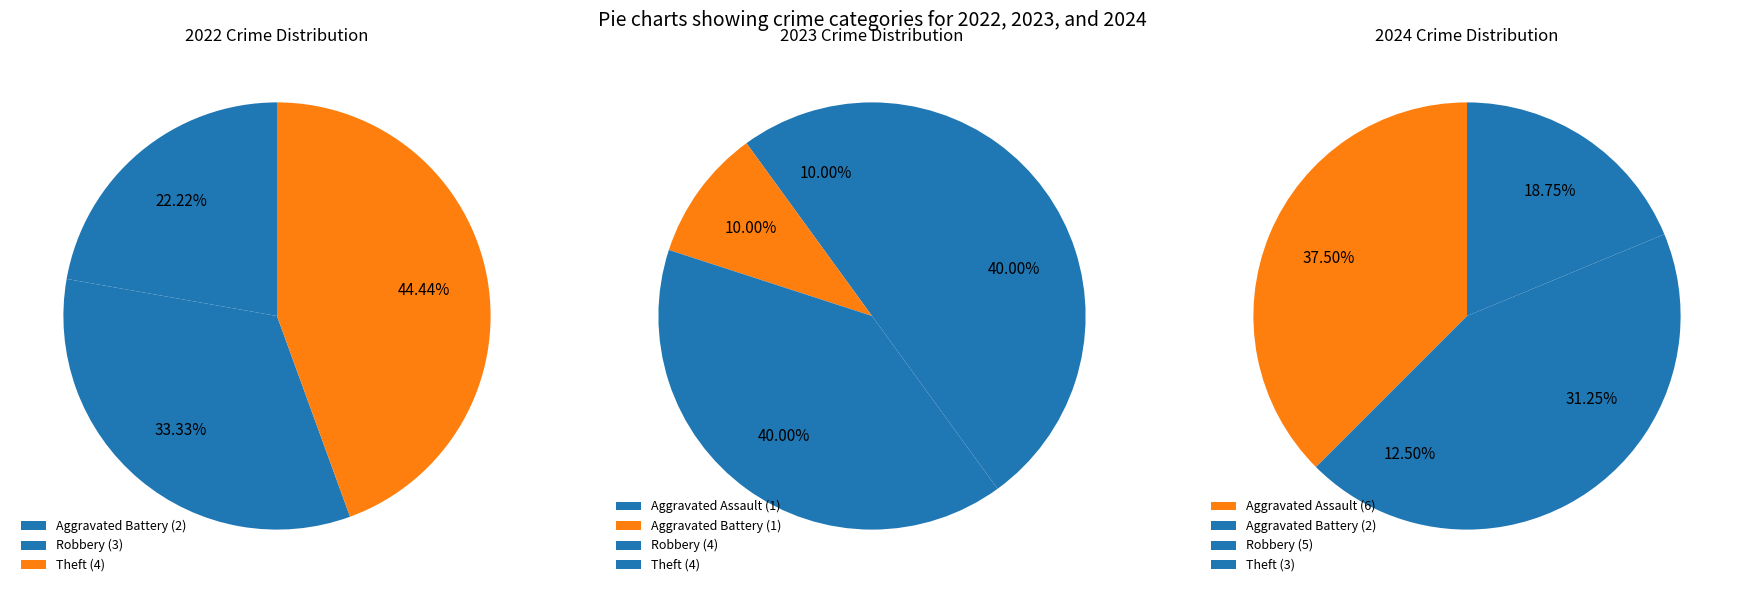

To the nearest percent, what percentage of the pie is Aggravated Assault?

38%